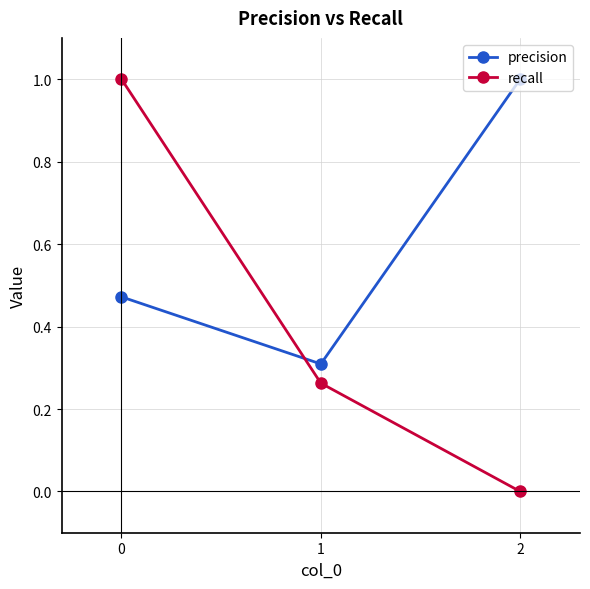

List the labels in order of precision value, largest first.

2, 0, 1